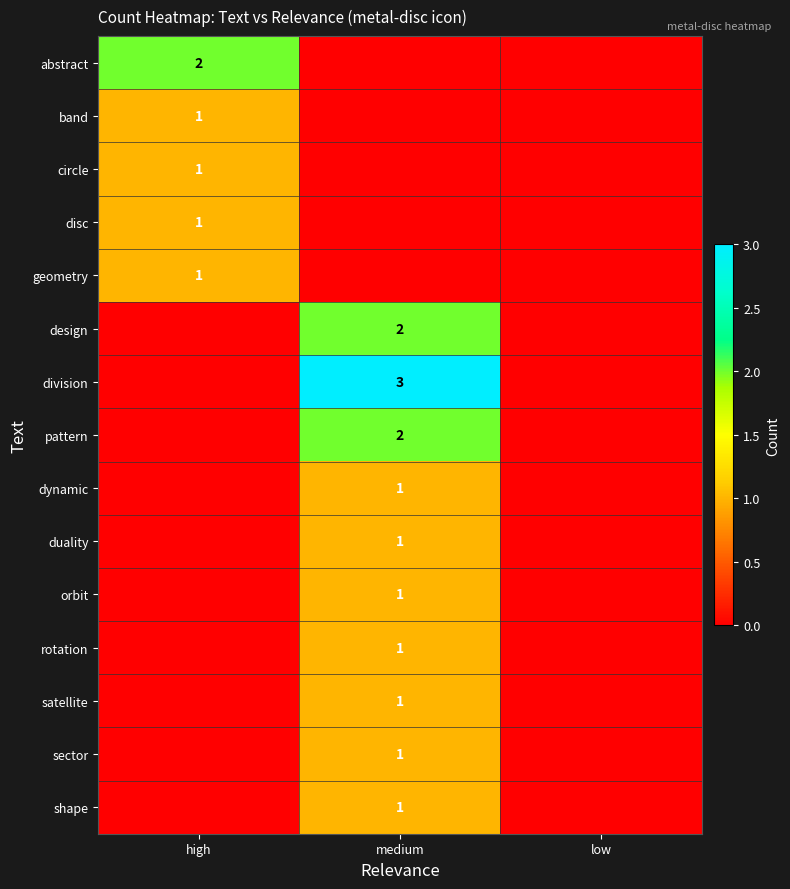

The value of disc at high is 1. True or false?

True